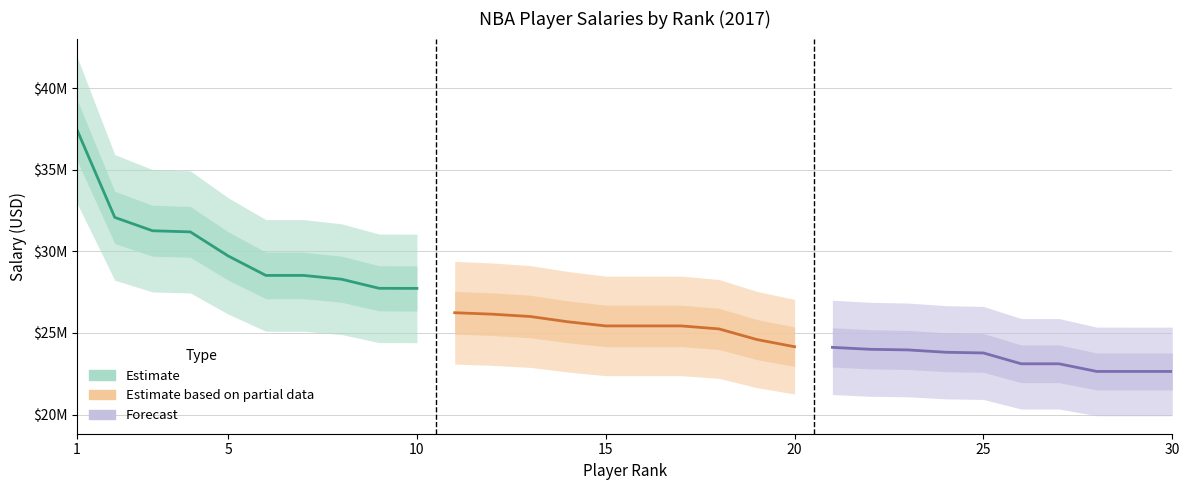

What is the minimum value shown in the chart?

22642350